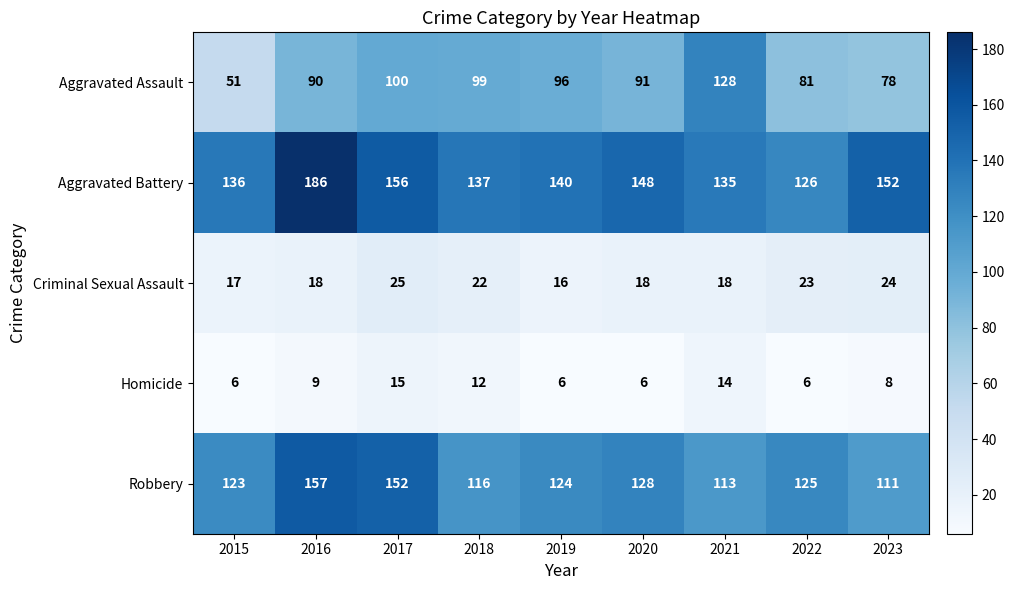

Where does the Aggravated Assault series first go above 91?

2017